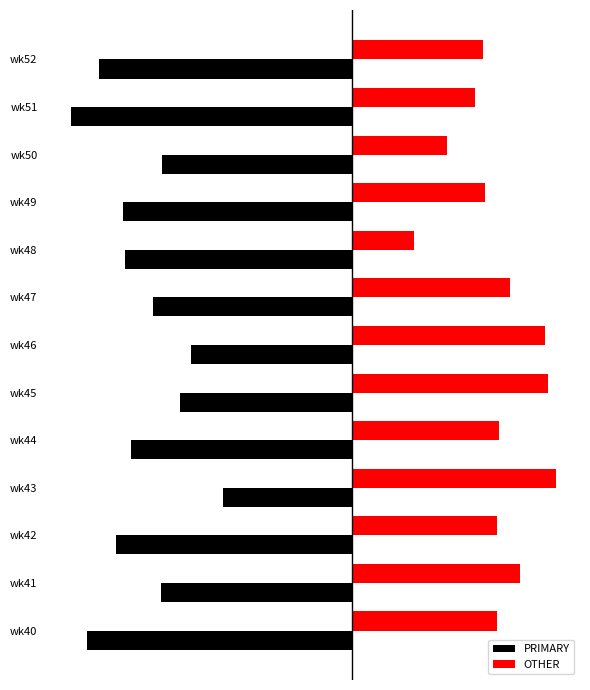

What is the sum of all OTHER values?

369.4